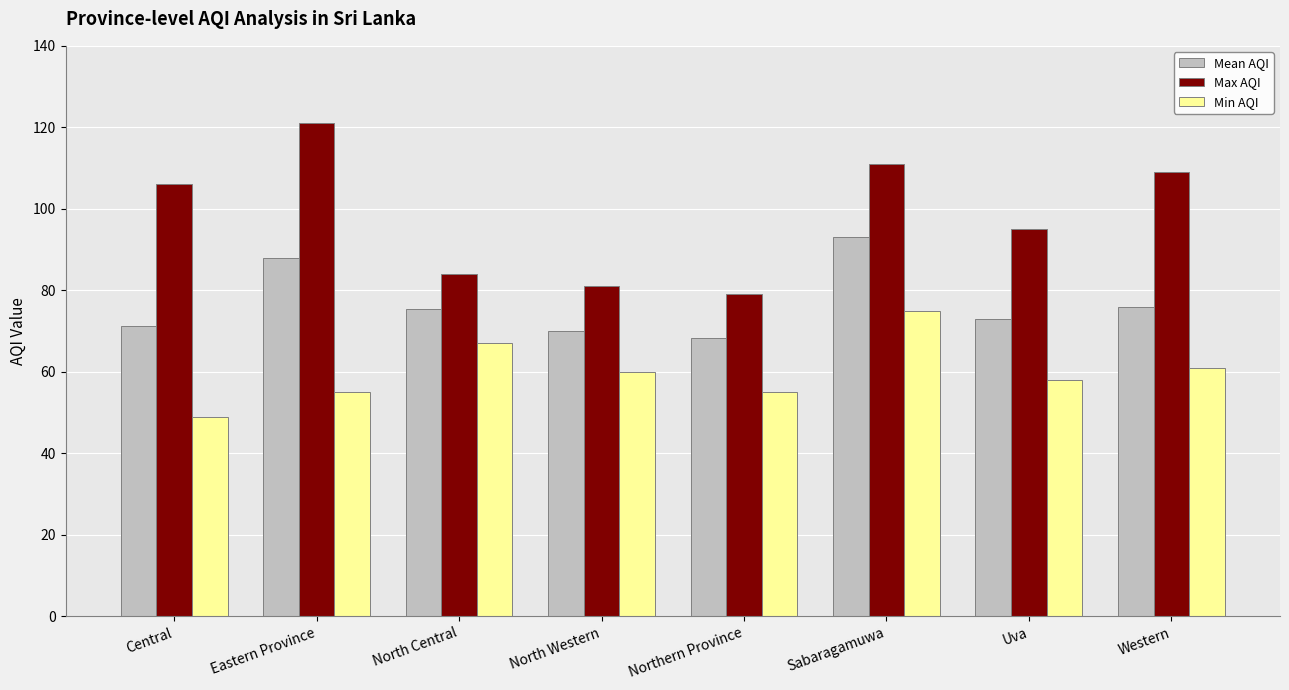

What is the sum of all Mean AQI values?

614.9